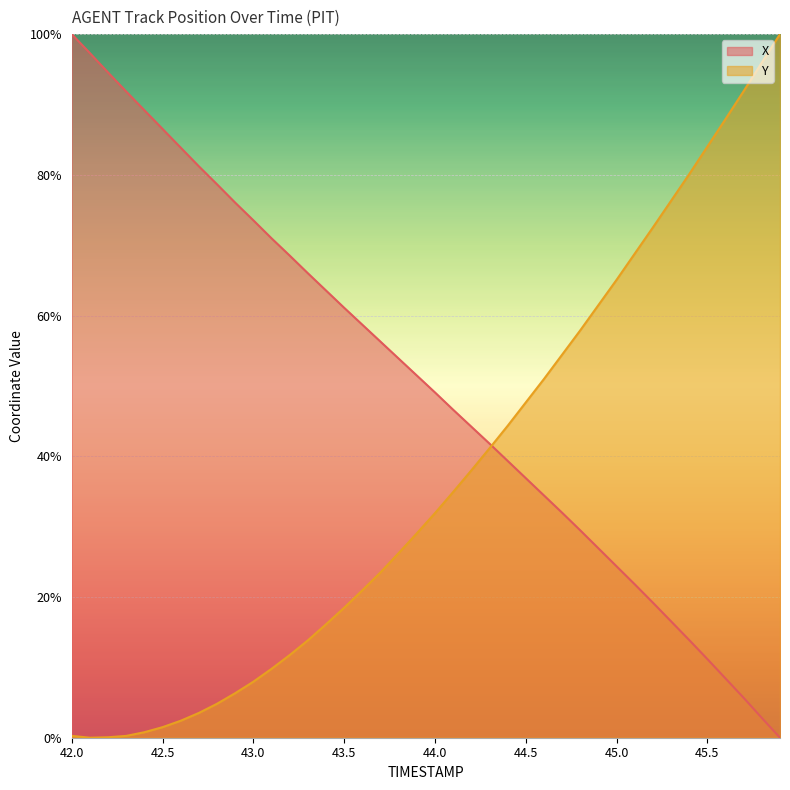

Which category has the highest value in the X series?

42.0